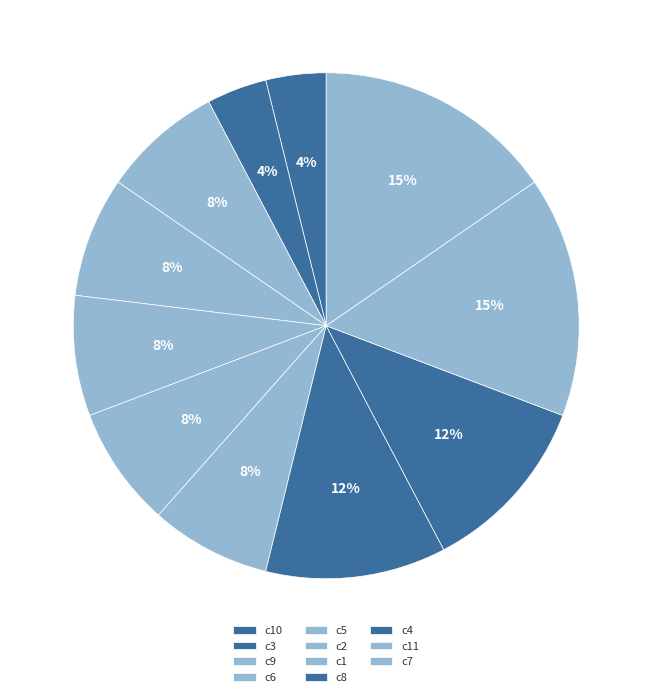

Approximately how many times larger is the value at c9 compared to c4?

0.7